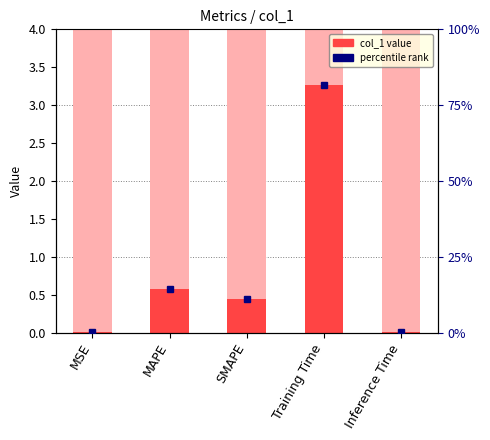

What is the approximate value at MAPE?

0.6